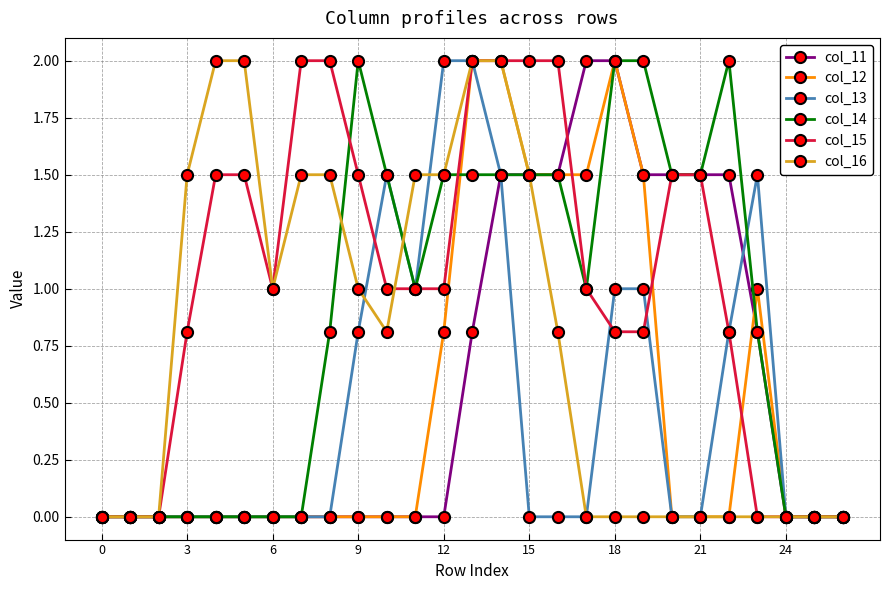

How many distinct data groups are displayed?

6